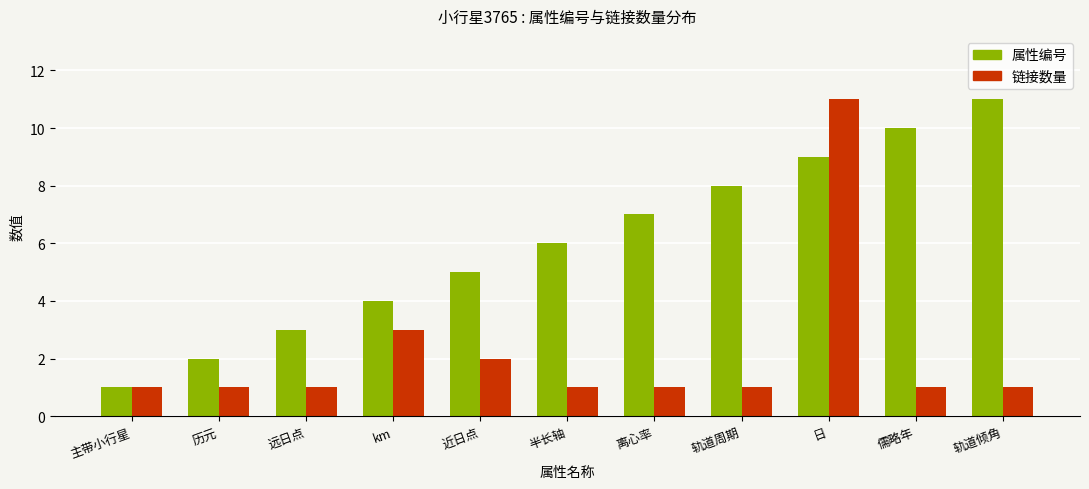

At which category is the sum across all series the highest?

日